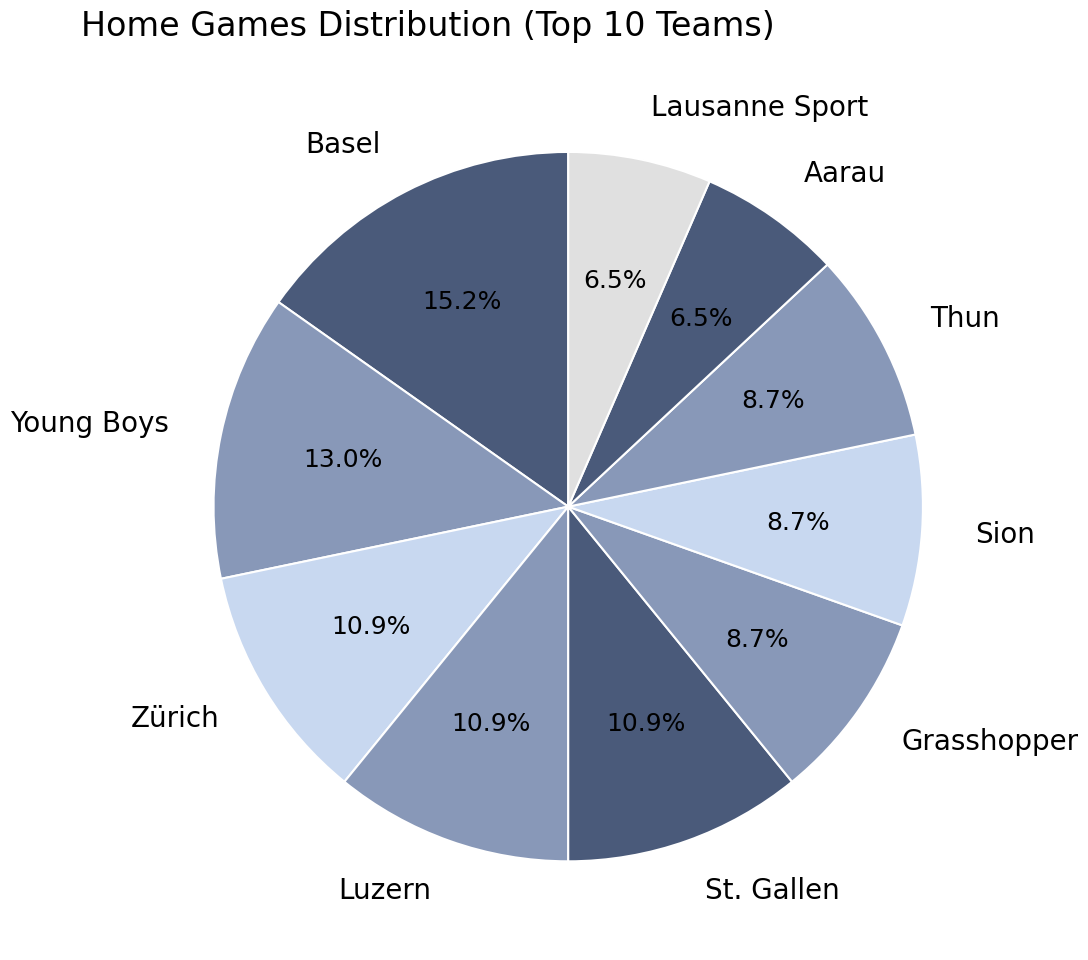

Which category has the biggest portion of the pie?

Basel